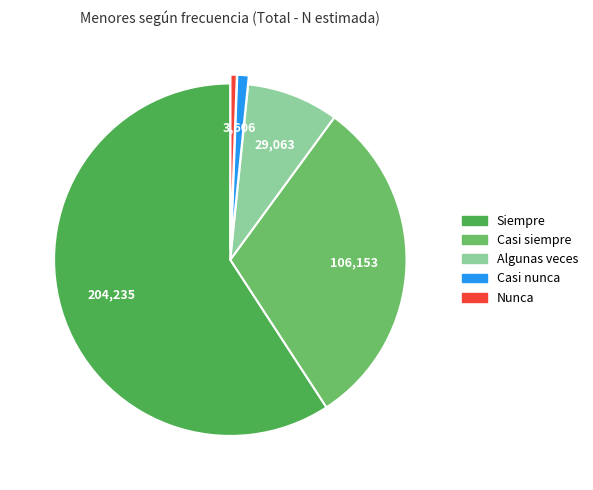

What is the largest slice in the pie chart?

Siempre